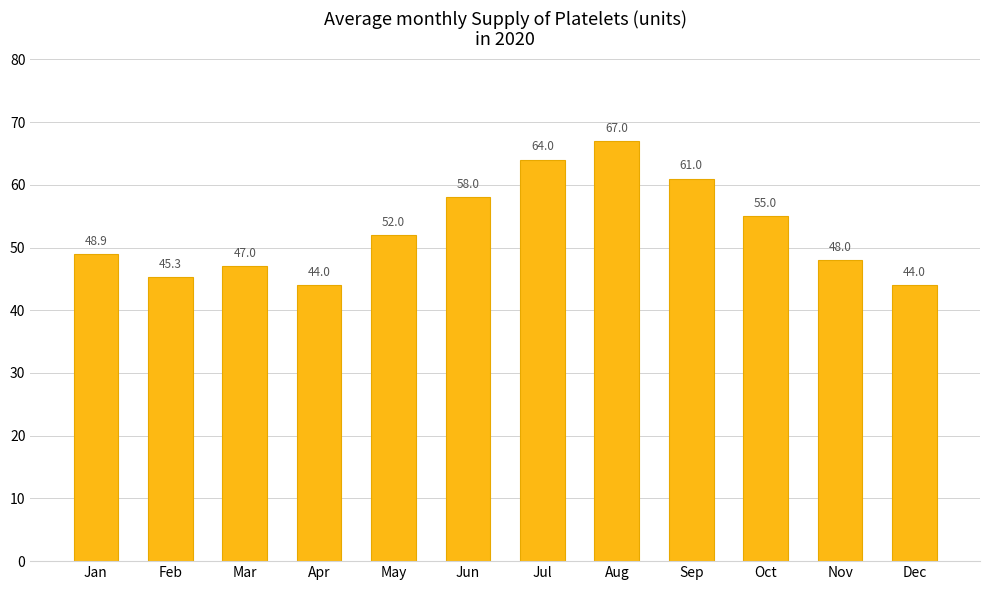

What is the maximum value shown in the chart?

67.0